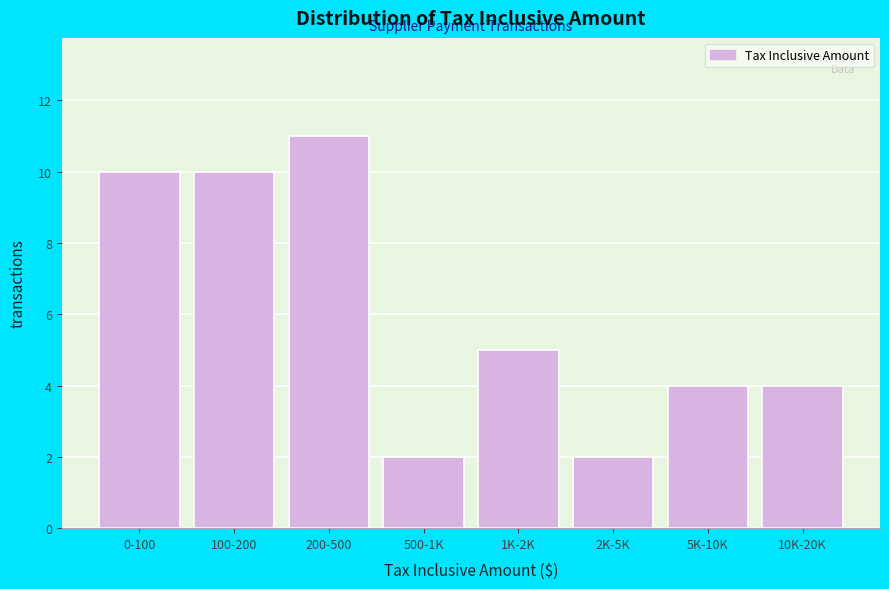

Reading left to right, extract all data points from this chart.

10	10	11	2	5	2	4	4